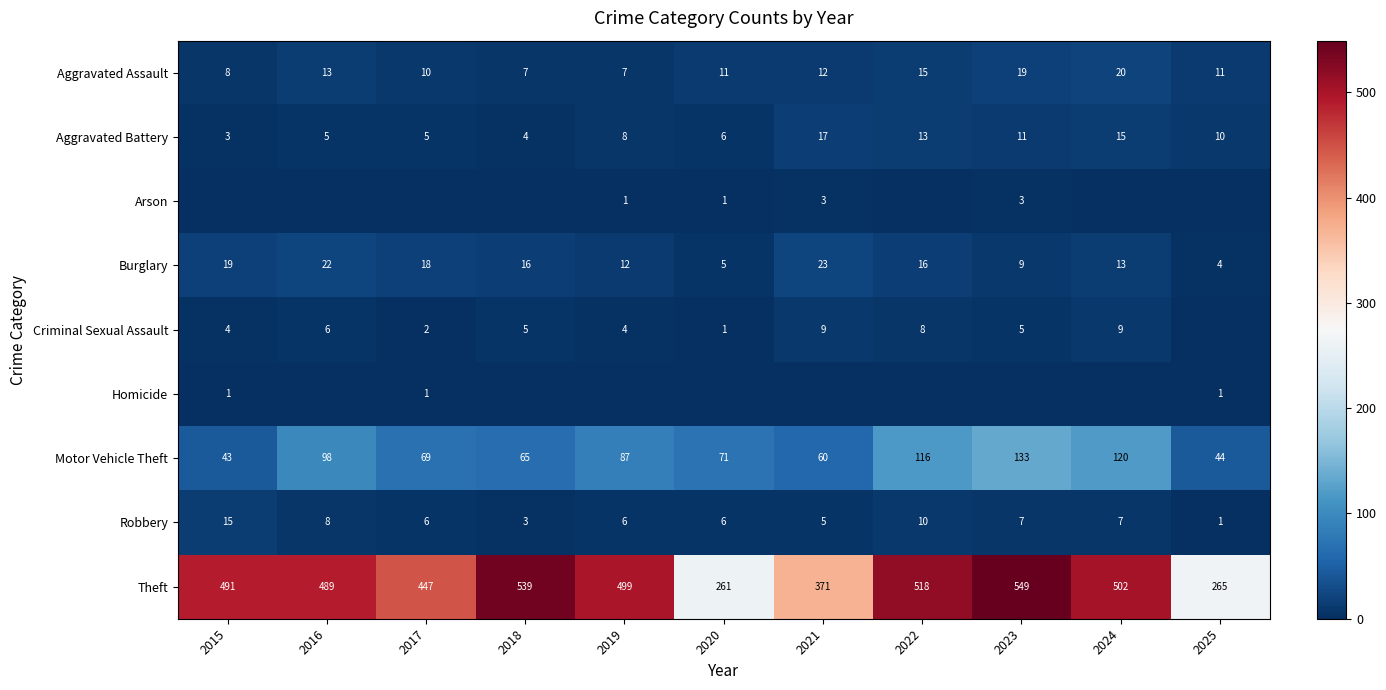

Is it true that Robbery equals 4 at 2019?

False